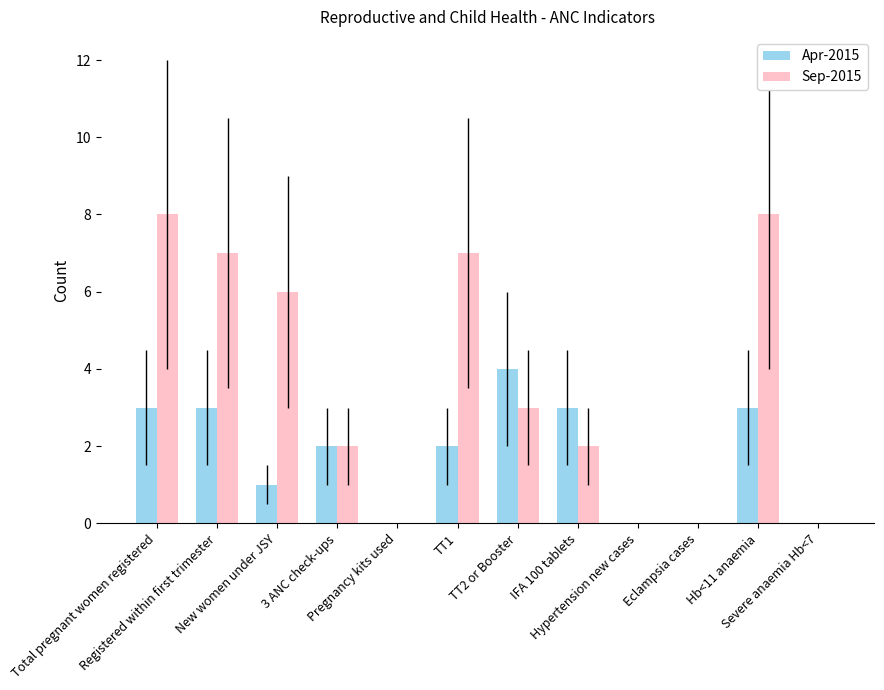

Which series has the largest total across all categories?

Sep-2015